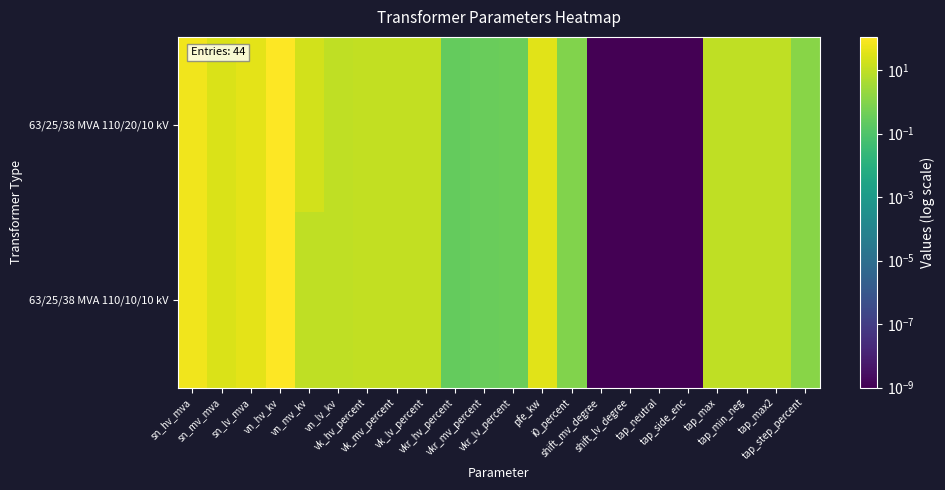

Which label corresponds to the smallest value in the chart?

shift_mv_degree